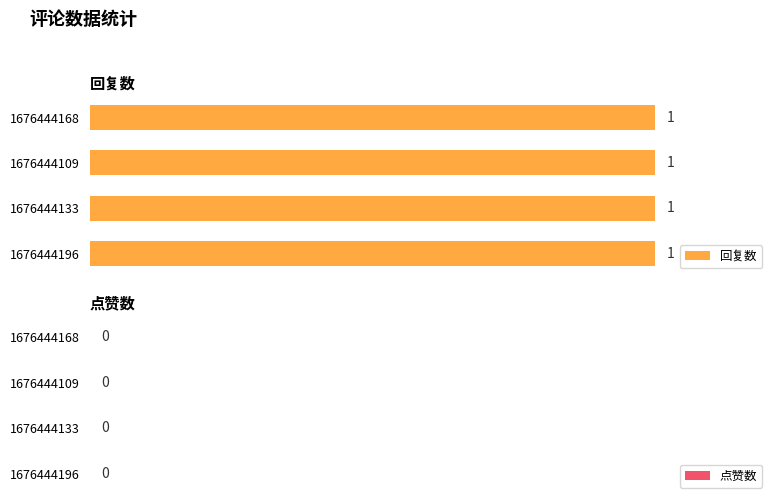

Which category has the highest value in the 回复数 series?

1676444196